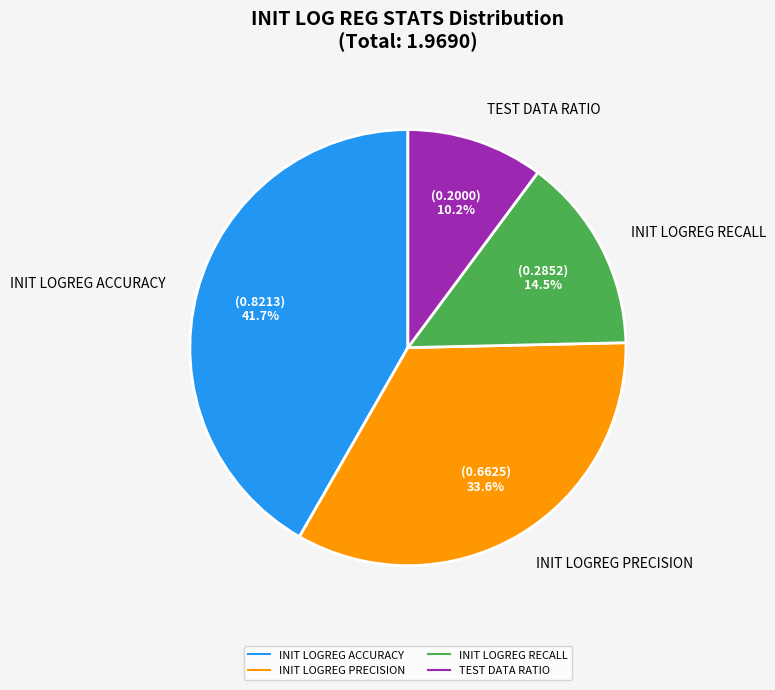

What is the largest slice in the pie chart?

INIT LOGREG ACCURACY